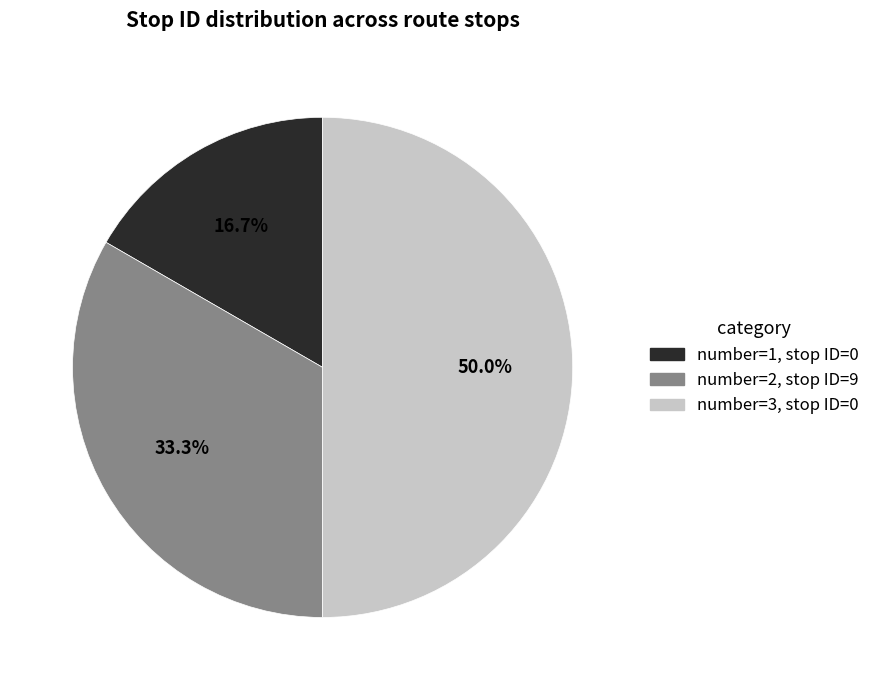

Which category has the smallest portion of the pie?

number=1, stop ID=0